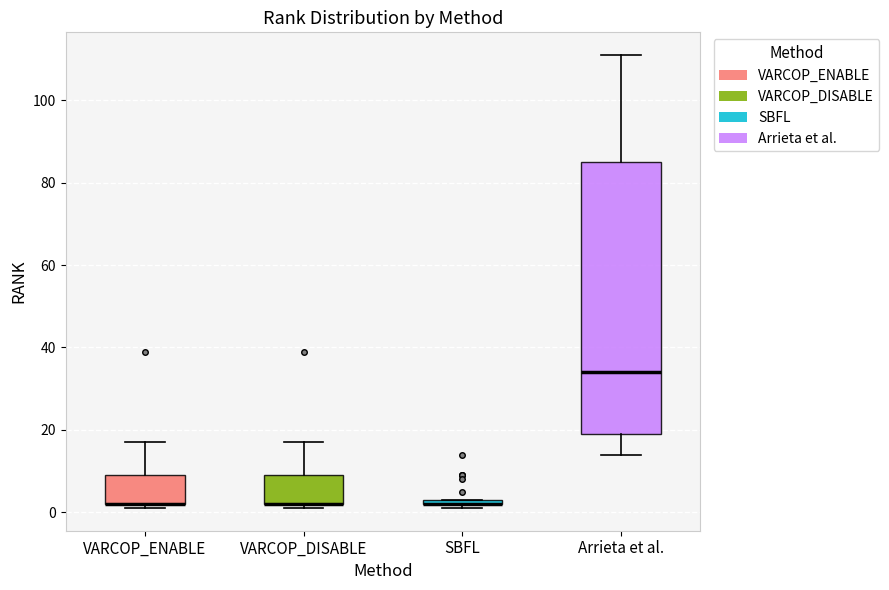

Which box is the tallest, from its lower edge to its upper edge?

Arrieta et al.